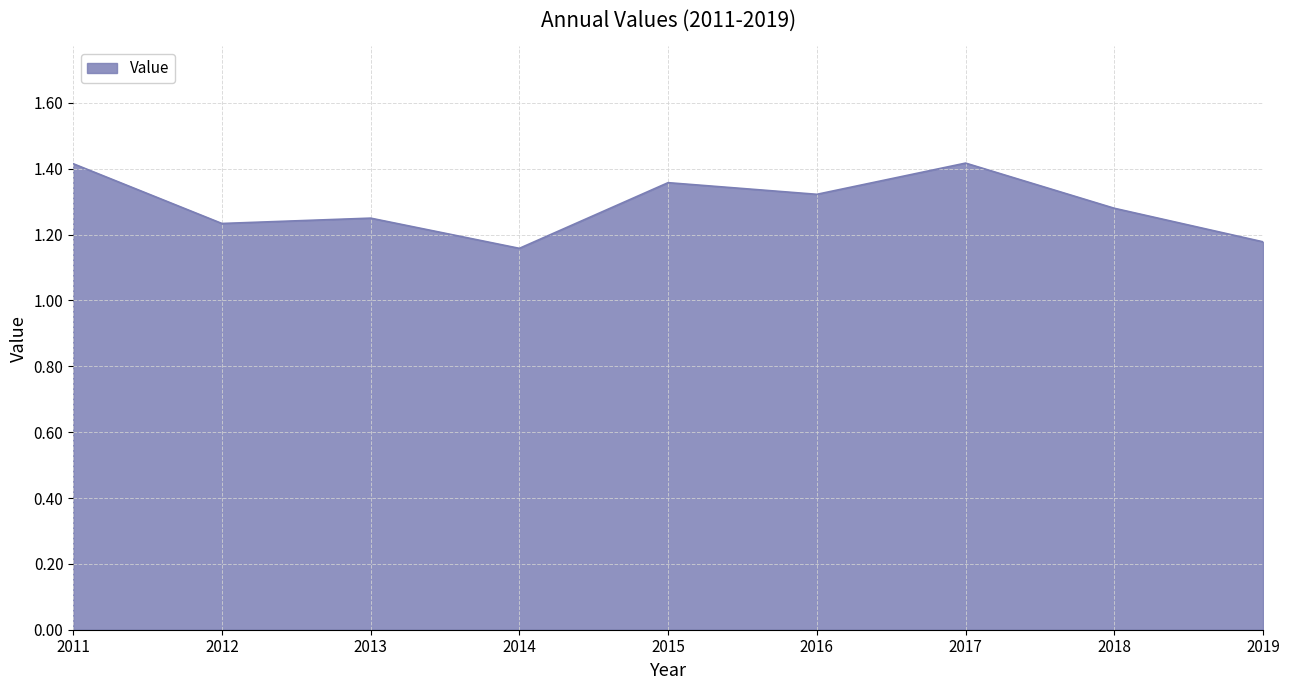

What is the difference between the maximum and minimum values?

0.3